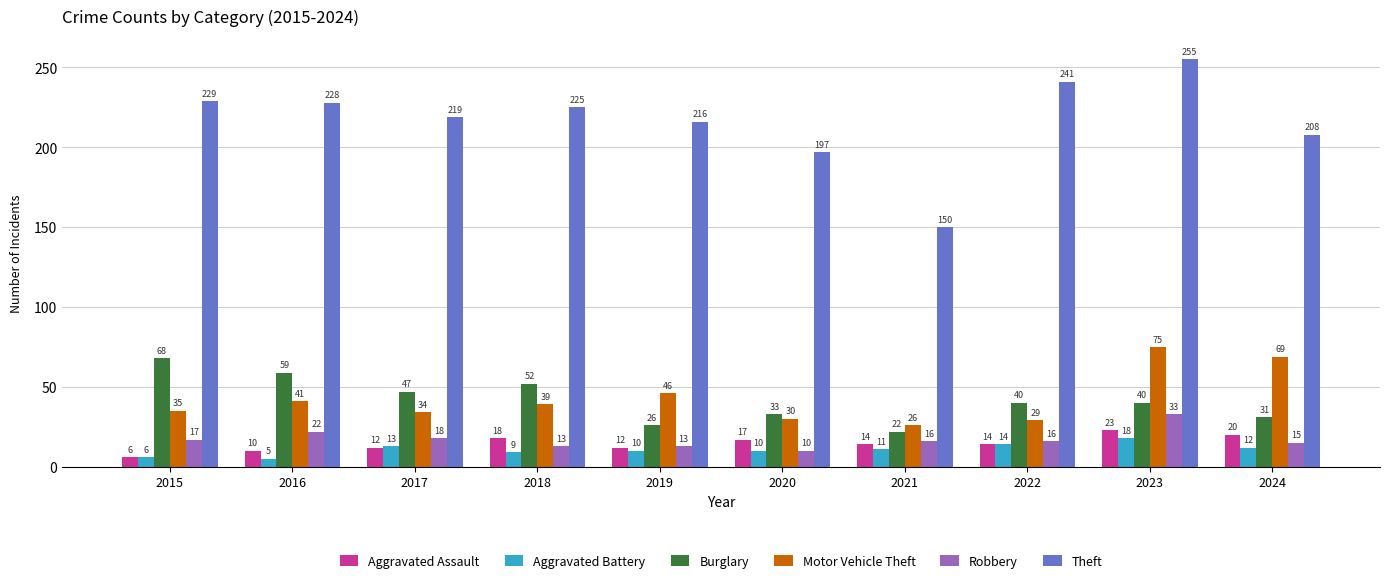

Between 2020 and 2024, which series saw the biggest shift?

Motor Vehicle Theft